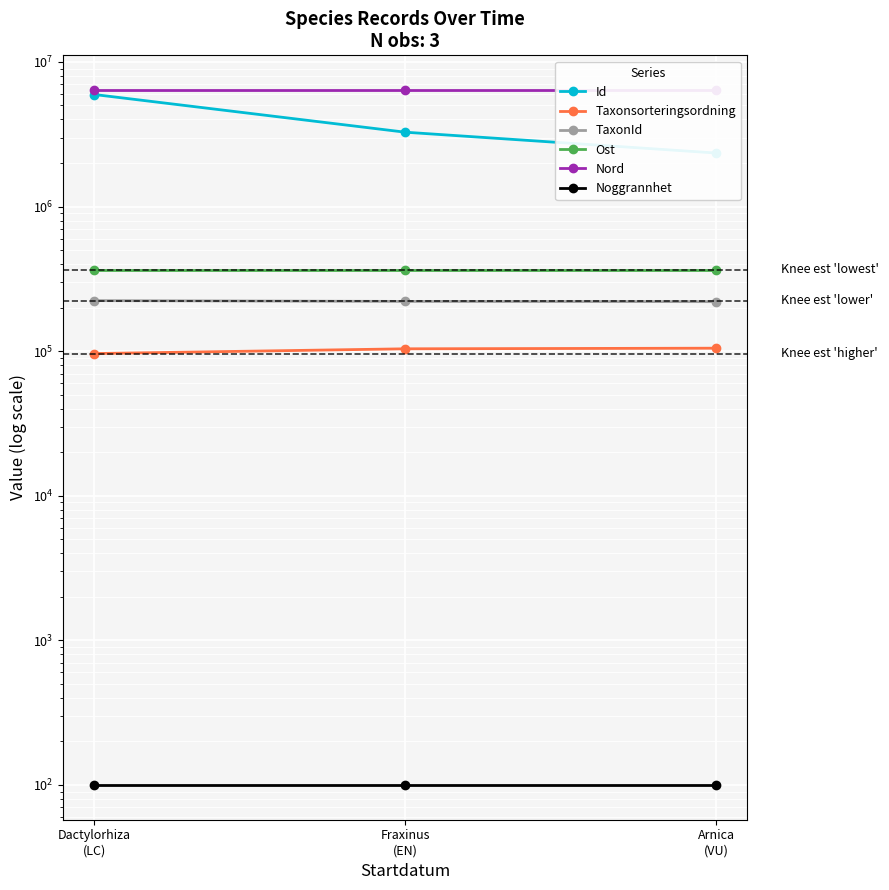

Does the chart display data point markers on the line(s)?

Yes